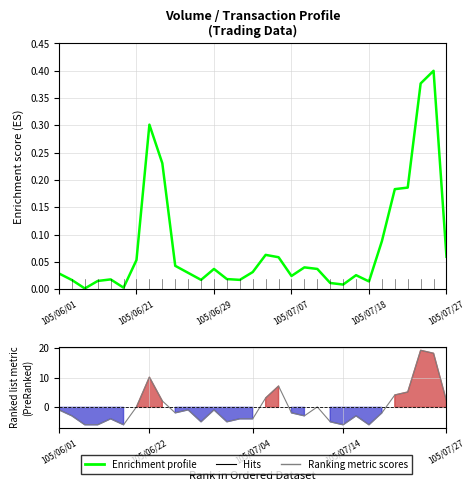

What is the greatest value displayed?

19.2